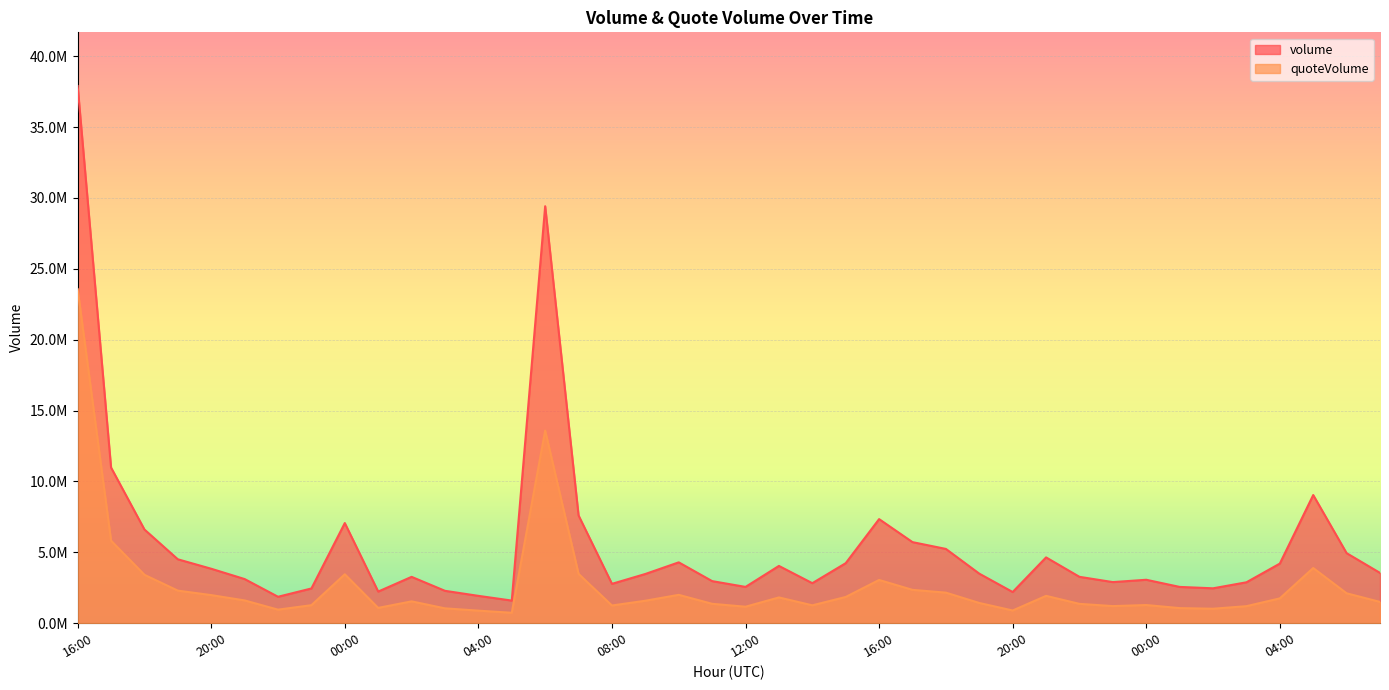

The quoteVolume series shows 1541327.4 at 02:00. True or false?

True